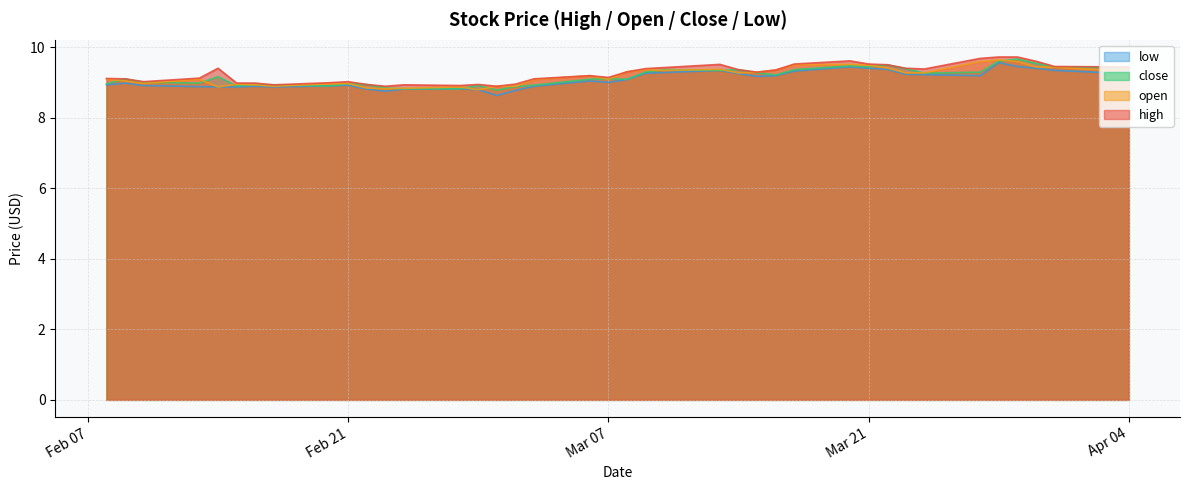

Which label corresponds to the smallest value in the chart?

2023-03-01